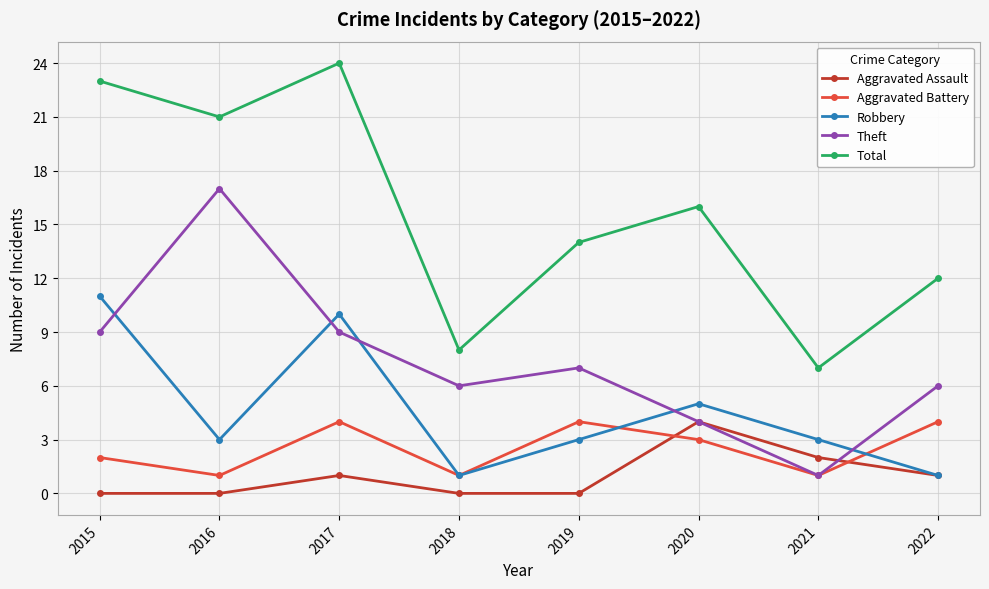

Rank the series at 2016 from highest to lowest value.

Total, Theft, Robbery, Aggravated Battery, Aggravated Assault